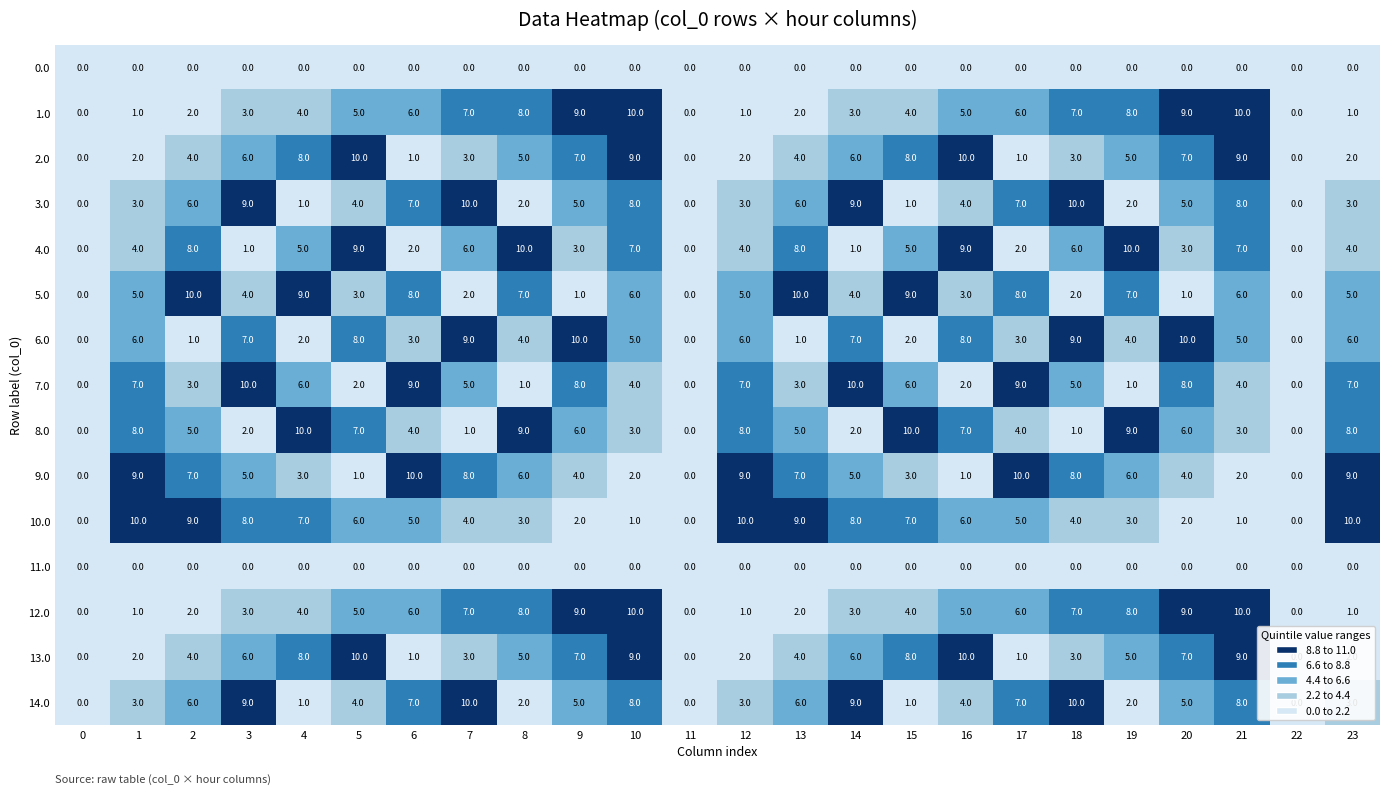

Count the 13.0 values in the range 2 to 8.

15